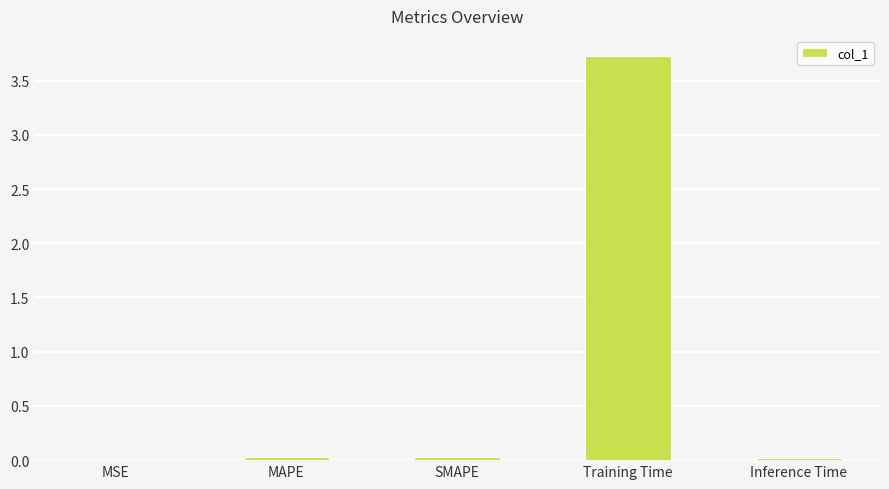

The value at Inference Time is 0.0. True or false?

True